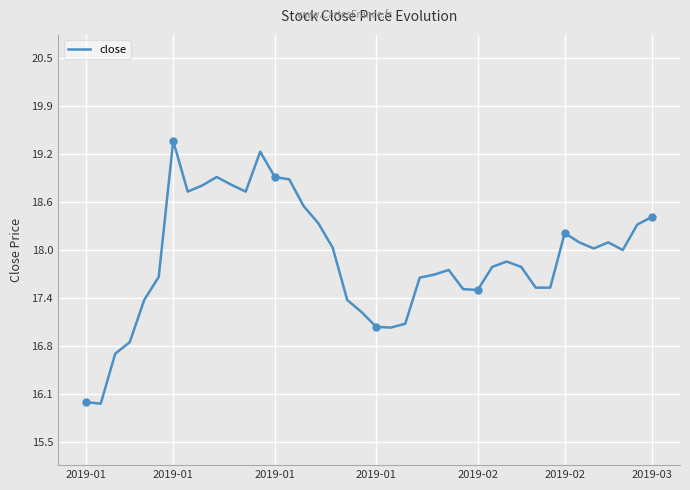

What is the smallest value displayed?

16.0